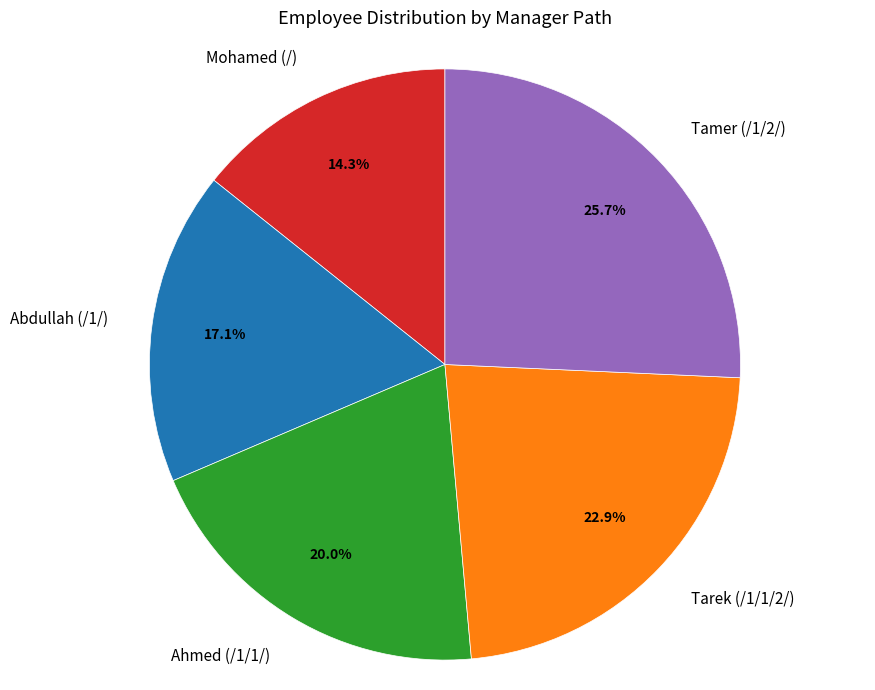

Between Abdullah (/1/) and Ahmed (/1/1/), which is larger?

Ahmed (/1/1/)